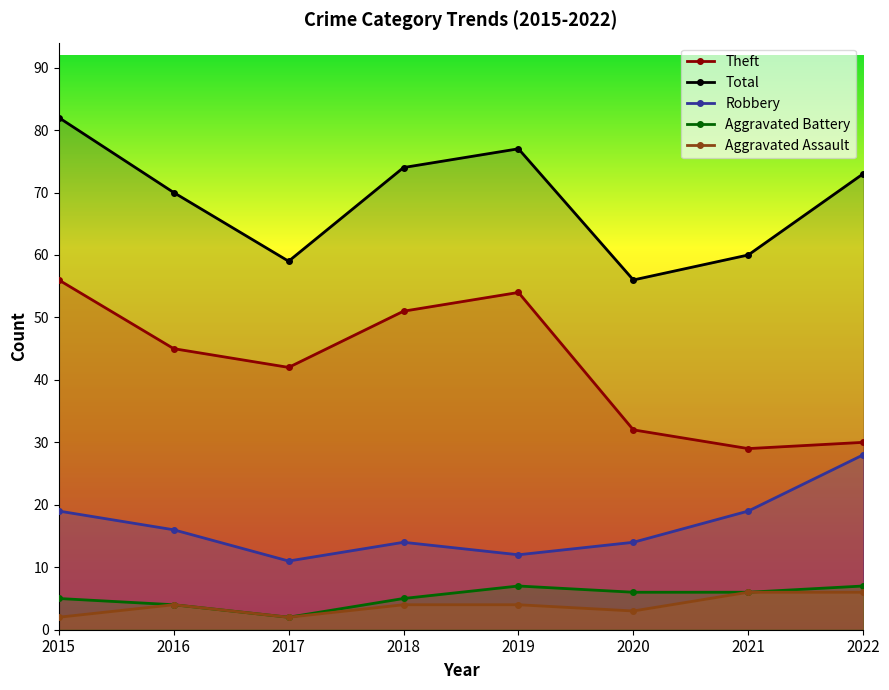

True or false: Aggravated Assault has a value of 3 at 2015.

False